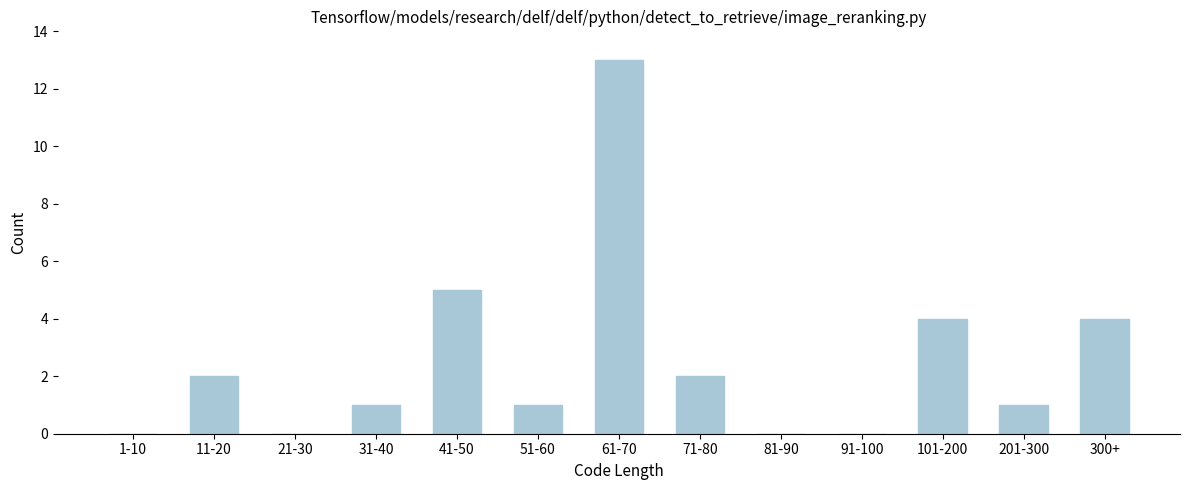

Reading left to right, what are all the values shown in this chart?

1-10=0	11-20=2	21-30=0	31-40=1	41-50=5	51-60=1	61-70=13	71-80=2	81-90=0	91-100=0	101-200=4	201-300=1	300+=4